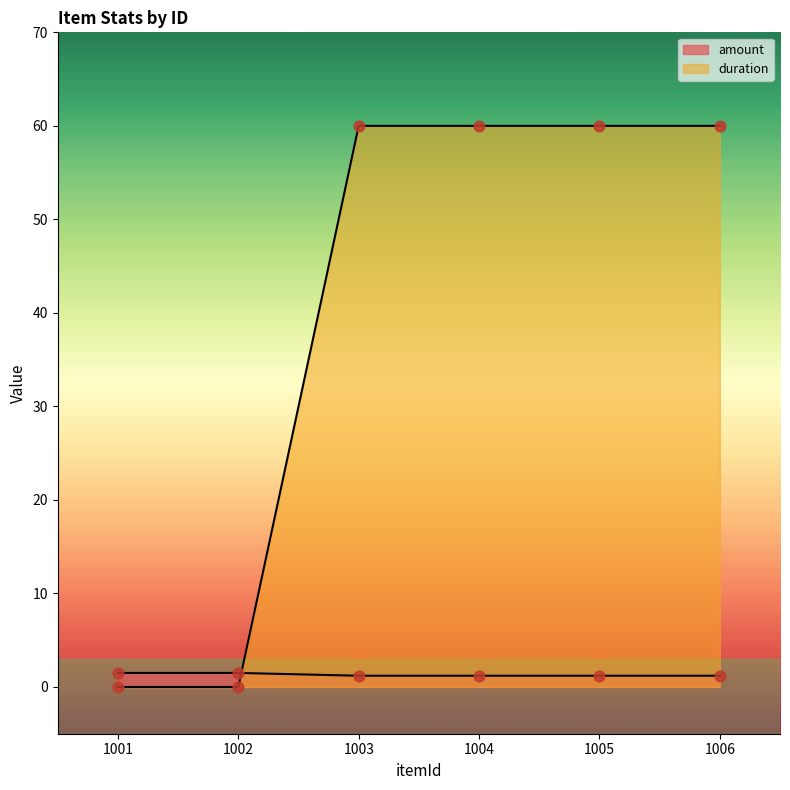

At which category is the sum across all series the highest?

1003